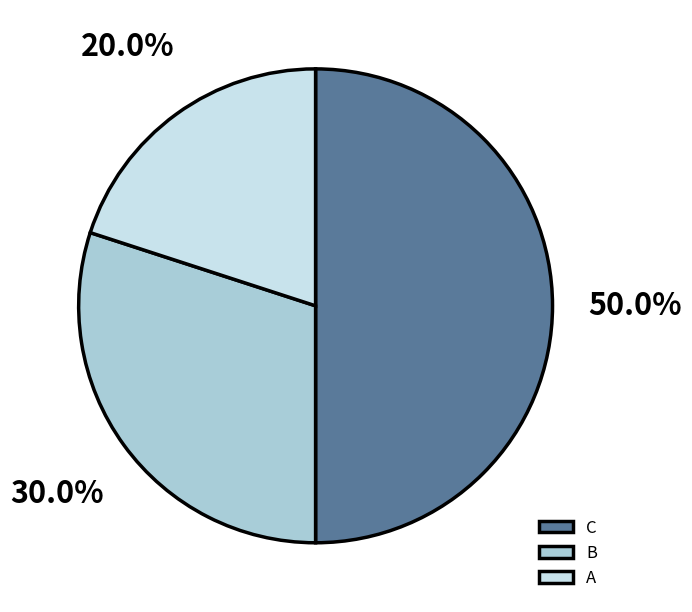

Does B account for over 50% of the chart?

No